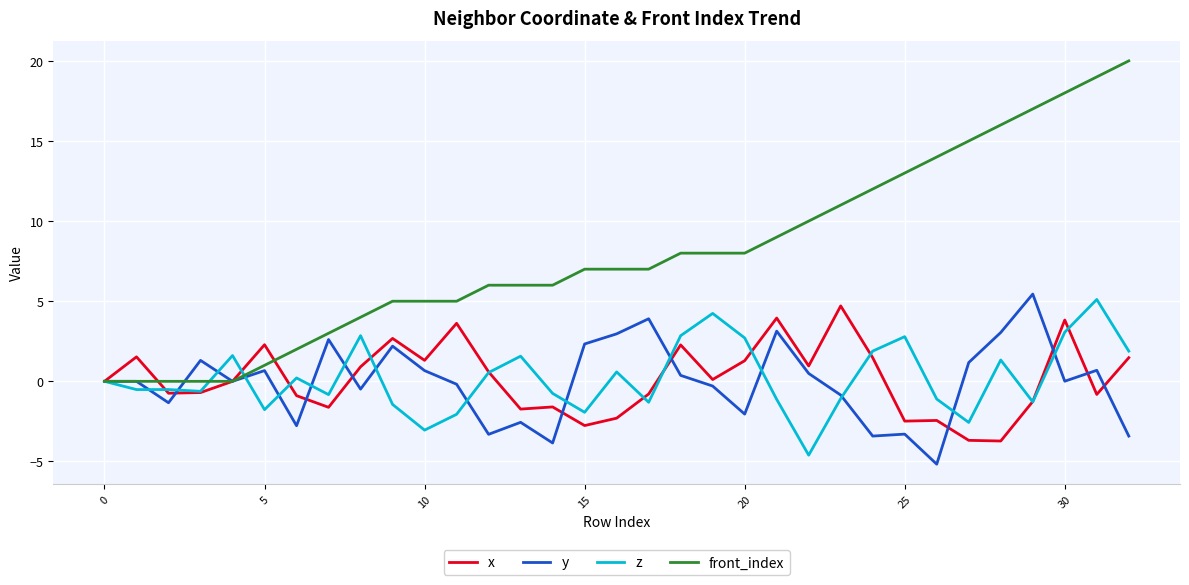

What is the maximum value for z?

5.1